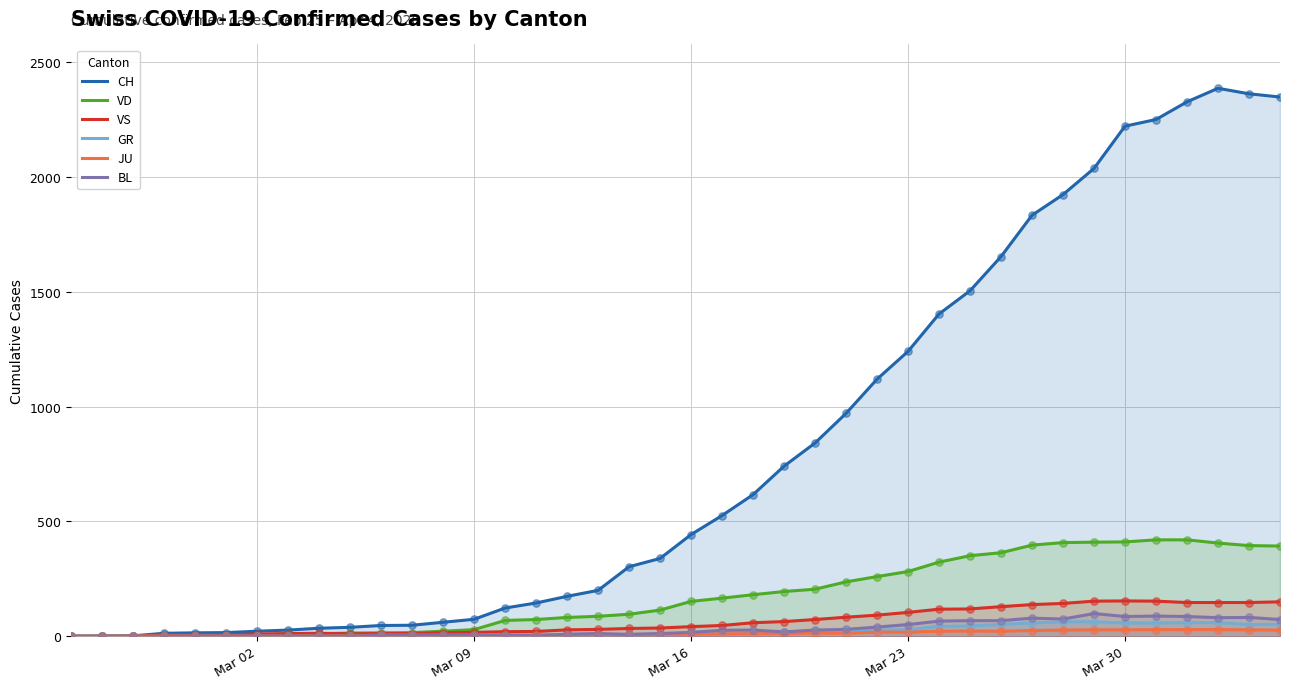

What are all the series names shown in the legend?

CH, VD, VS, GR, JU, BL